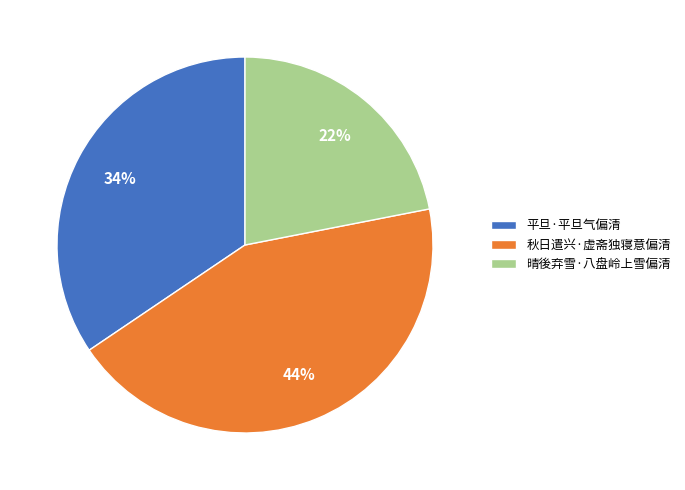

How many segments does this pie chart have?

3